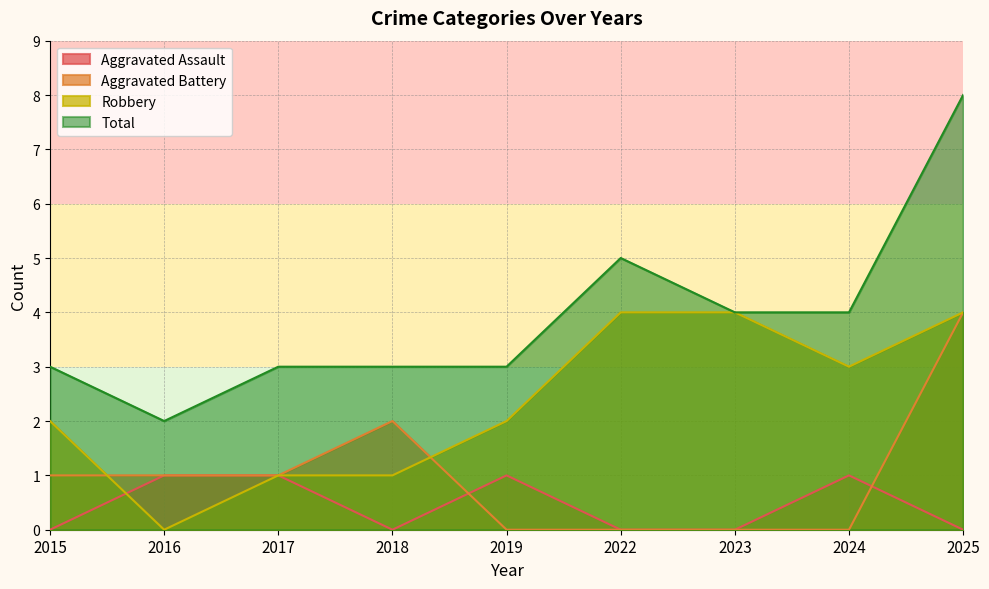

What is the difference between the second highest and minimum values in the Total series?

3